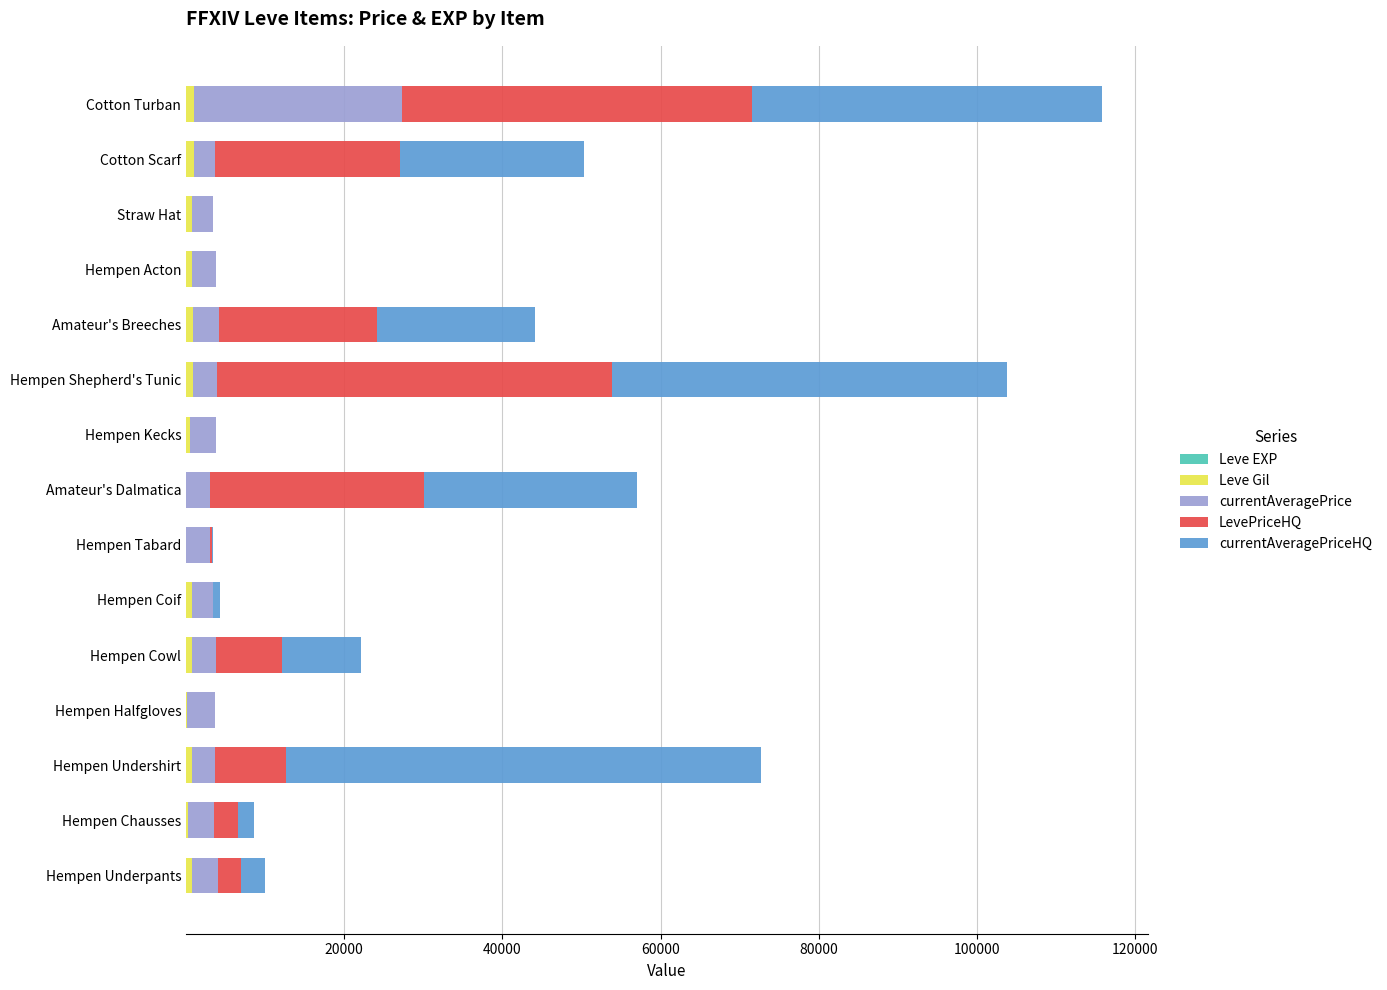

Count the number of categories in the chart.

15